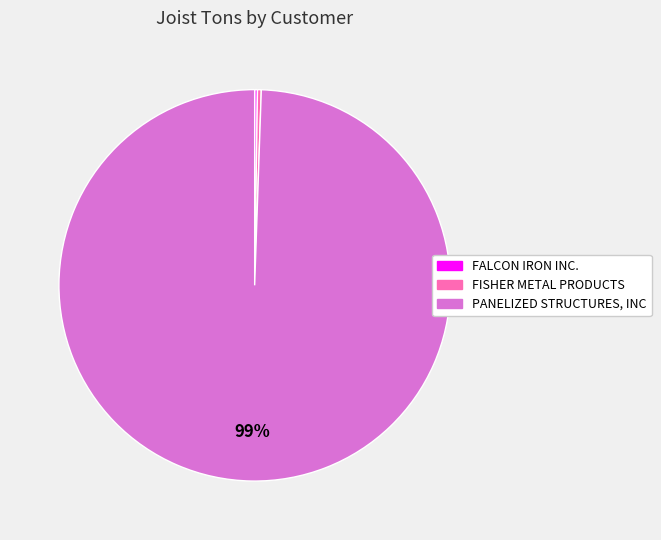

Does any single category account for the majority?

Yes